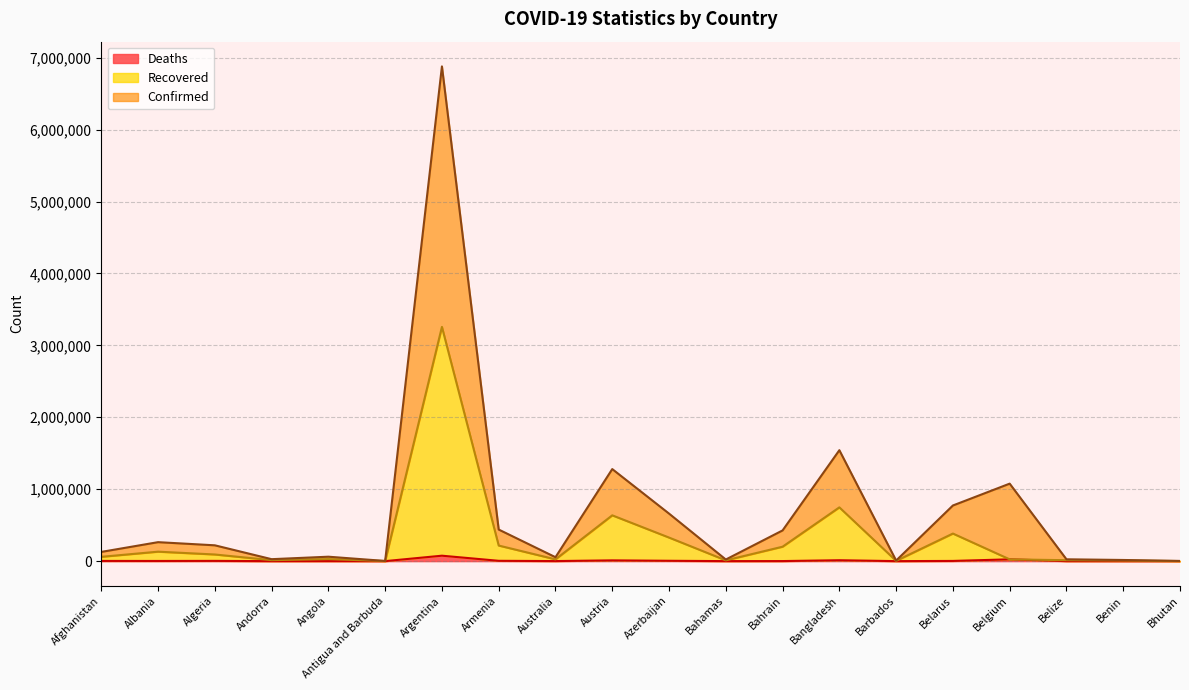

At which category is the sum across all series the highest?

Argentina